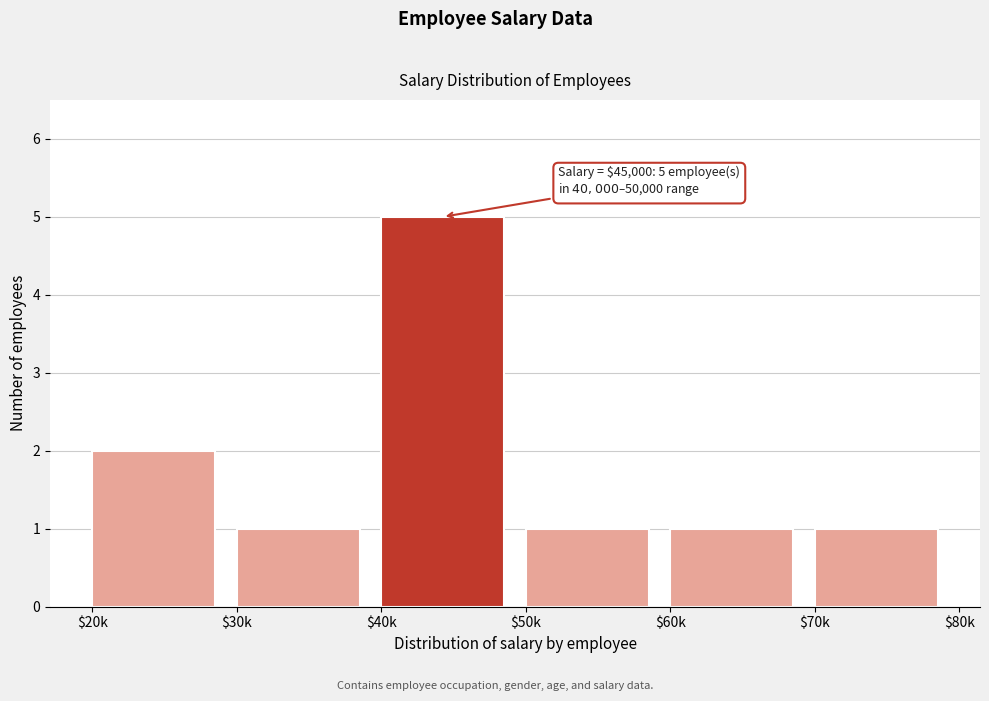

Reading left to right, transcribe all the data shown in this chart.

2	1	5	1	1	1